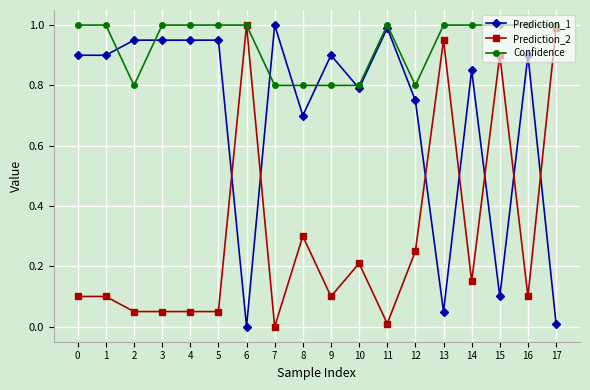

What is the value of the Confidence point at the 16th from the left?

1.0